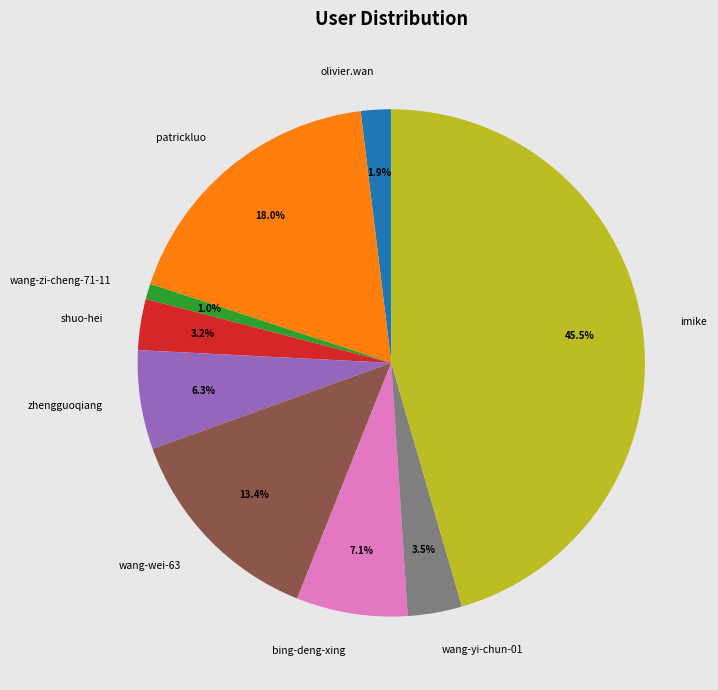

Count the number of slices in the pie.

9